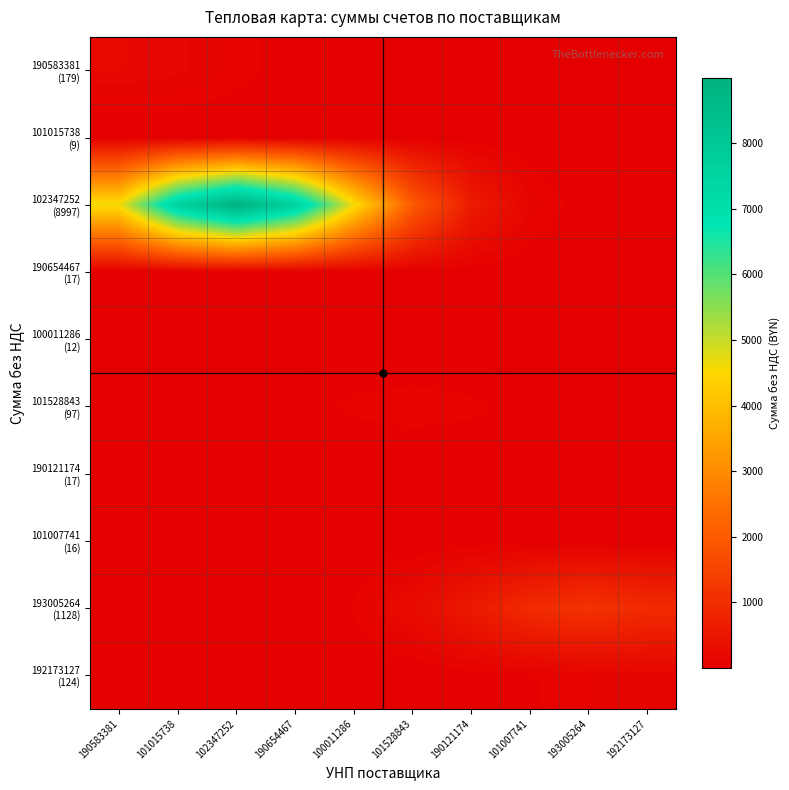

Rank the series at 193005264 from highest to lowest value.

193005264 (1128), 192173127 (124), 102347252 (8997), 101528843 (97), 101007741 (16), 190121174 (17), 100011286 (12), 190654467 (17), 190583381 (179), 101015738 (9)